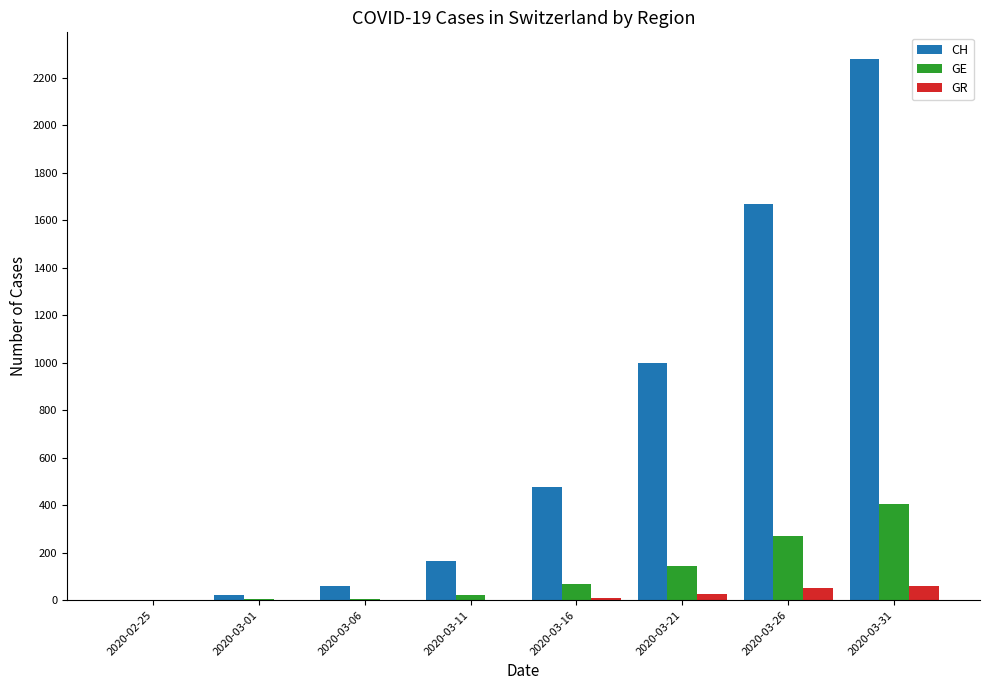

What value does the GR series have at 2020-03-16, to the nearest 5?

10